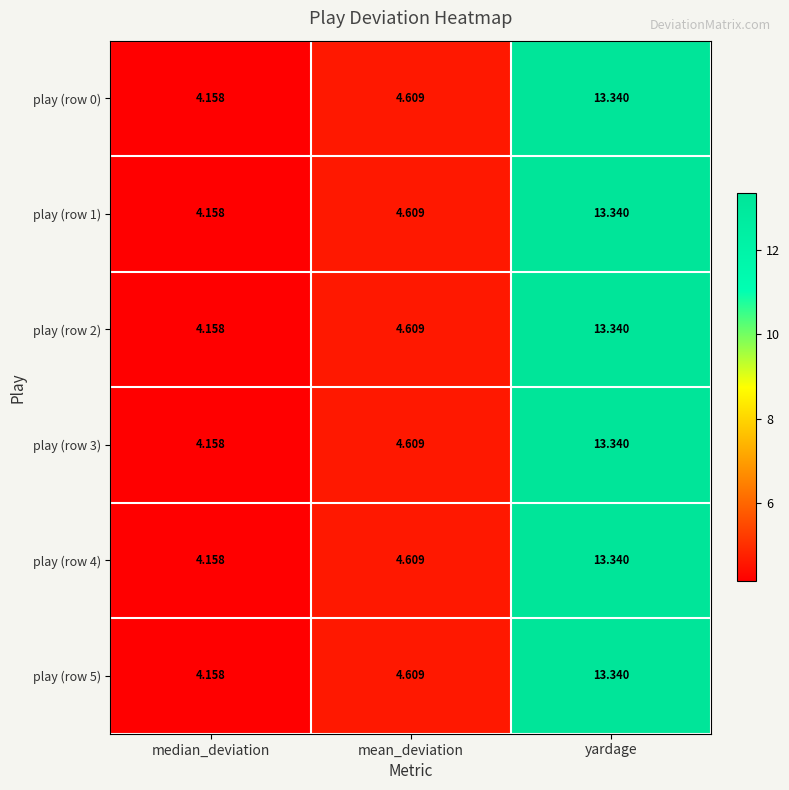

List the labels in order of play (row 4) value, largest first.

yardage, mean_deviation, median_deviation